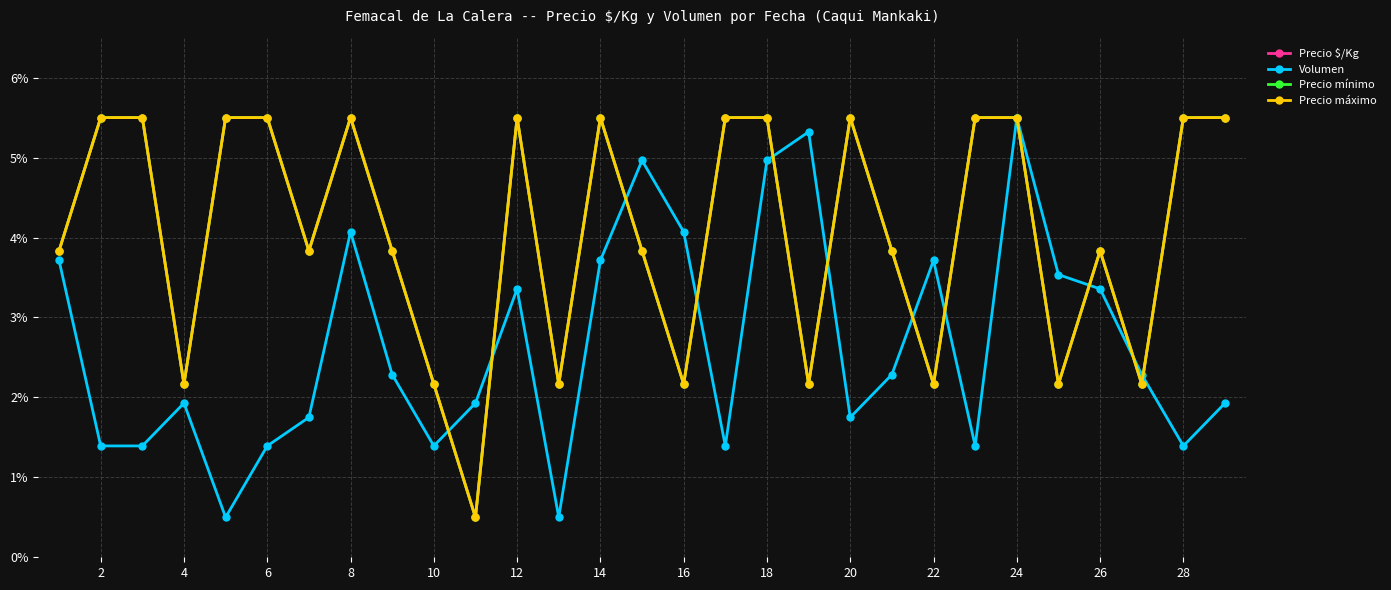

Which series has the largest total across all categories?

Precio $/Kg